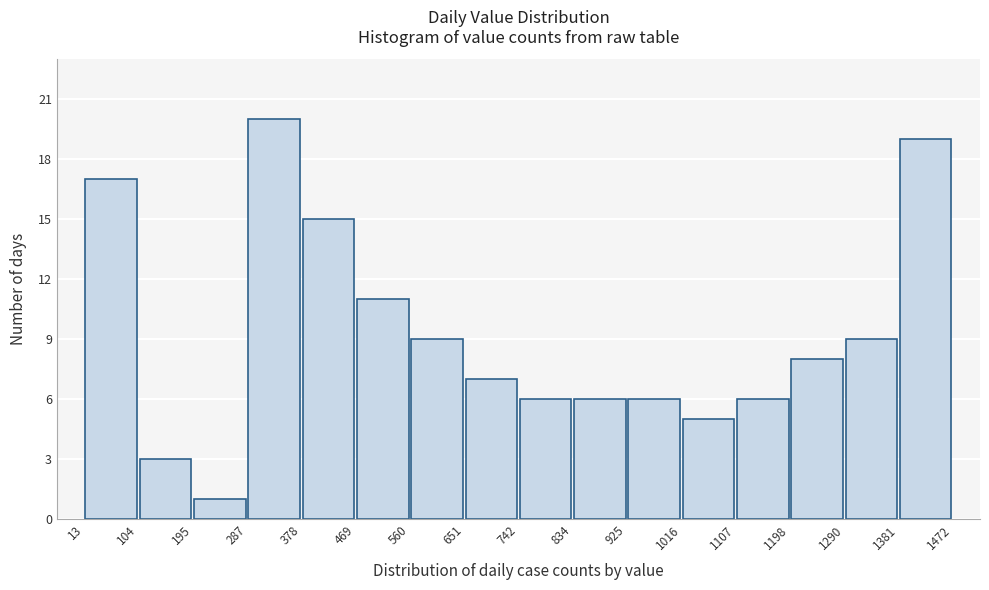

Reading left to right, list every bar in this chart as the range it spans on the x-axis followed by its height. The values are not printed on the chart, so give them approximately, as read against the axis.

13 to 104: 17
104 to 195: 3
195 to 287: 1
287 to 378: 20
378 to 469: 15
469 to 560: 11
560 to 651: 9
651 to 742: 7
742 to 834: 6
834 to 925: 6
925 to 1016: 6
1016 to 1107: 5
1107 to 1198: 6
1198 to 1290: 8
1290 to 1381: 9
1381 to 1472: 19